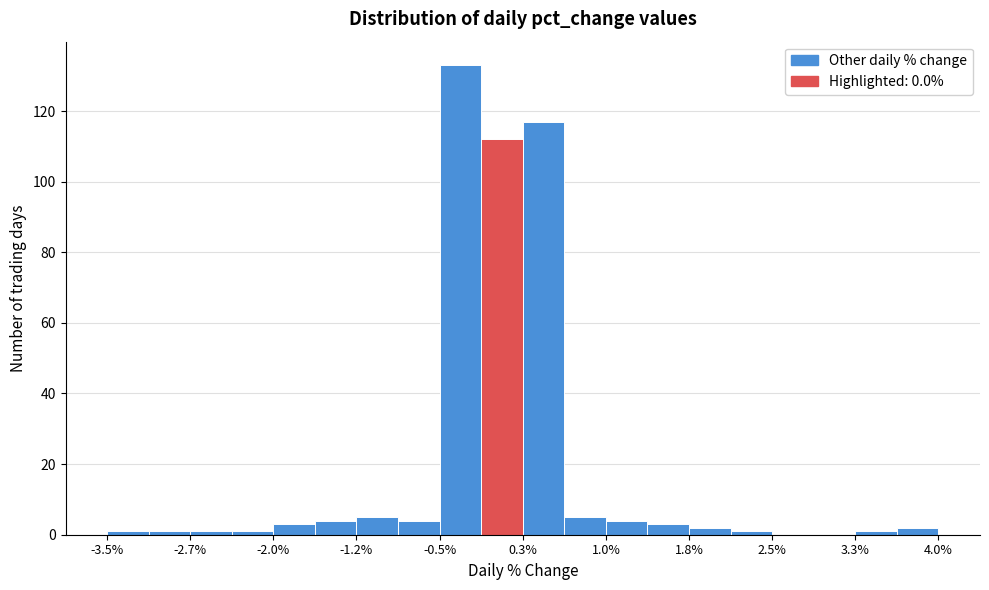

Around what value on the x-axis is the tallest bar? Give the approximate position of its centre, as read against the axis.

-0.3